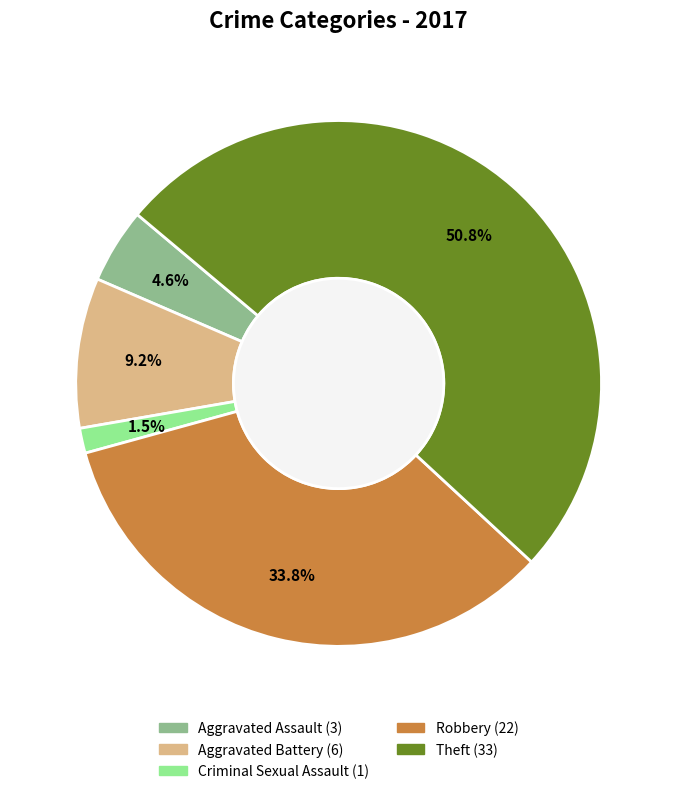

Which has a higher value, Theft or Aggravated Battery?

Theft